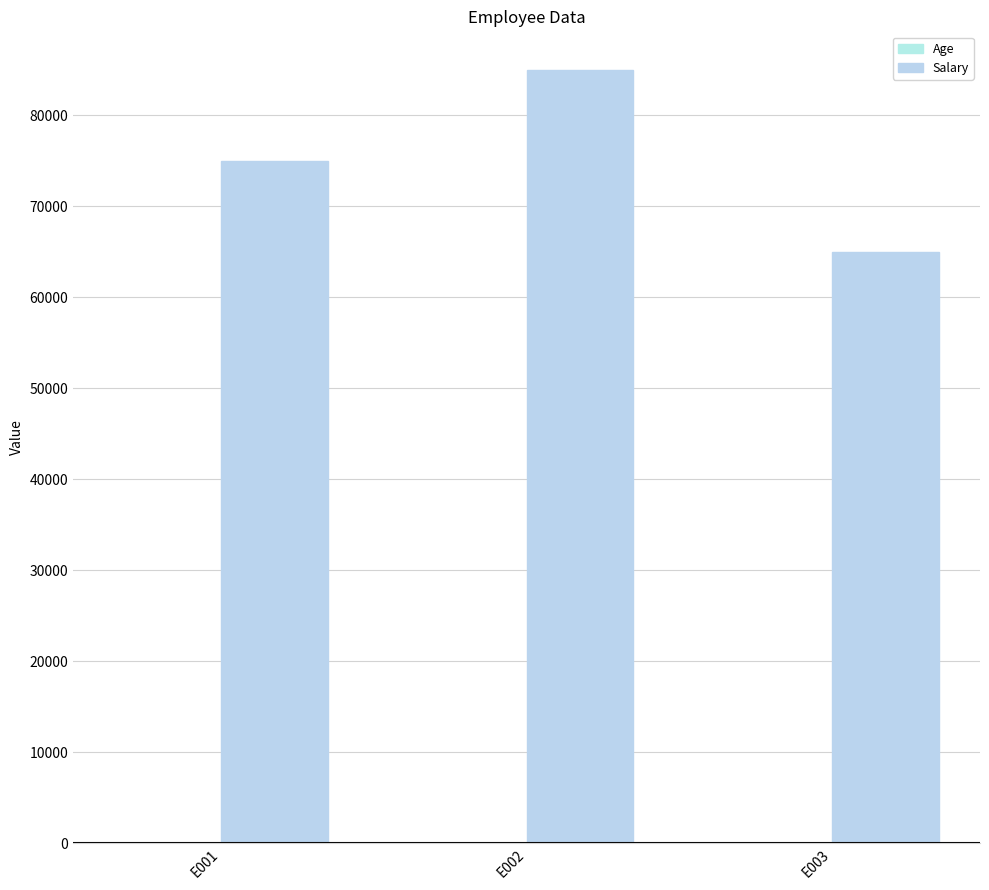

What is the difference between the second highest and minimum values in the Age series?

2